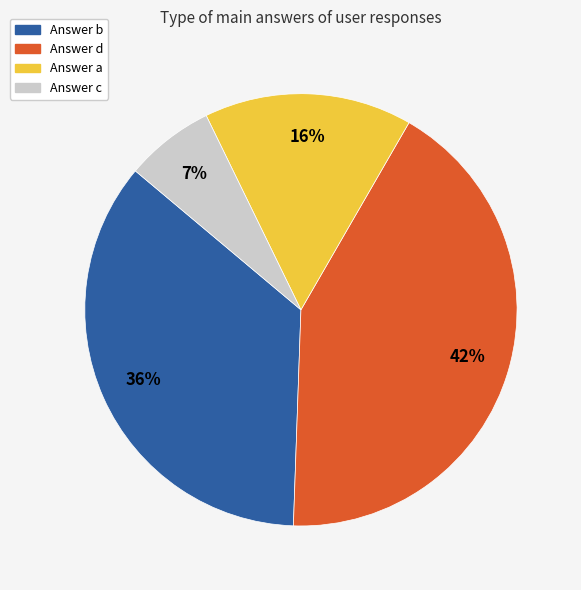

Count the number of slices in the pie.

4